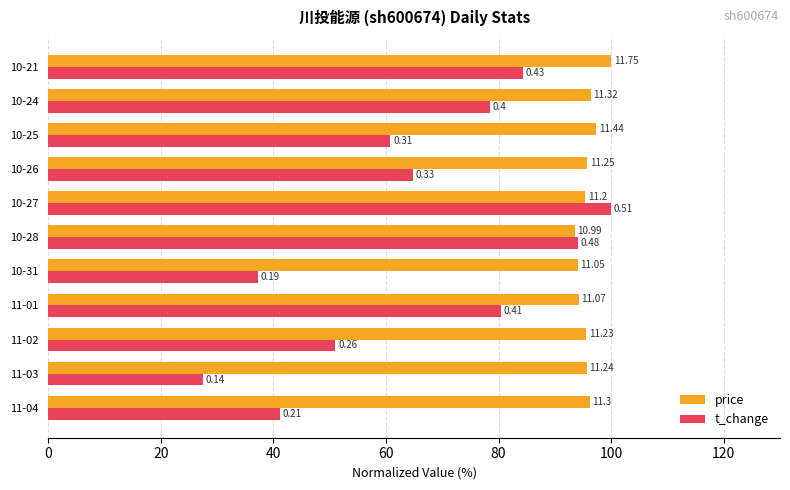

Which series has the largest total across all categories?

price